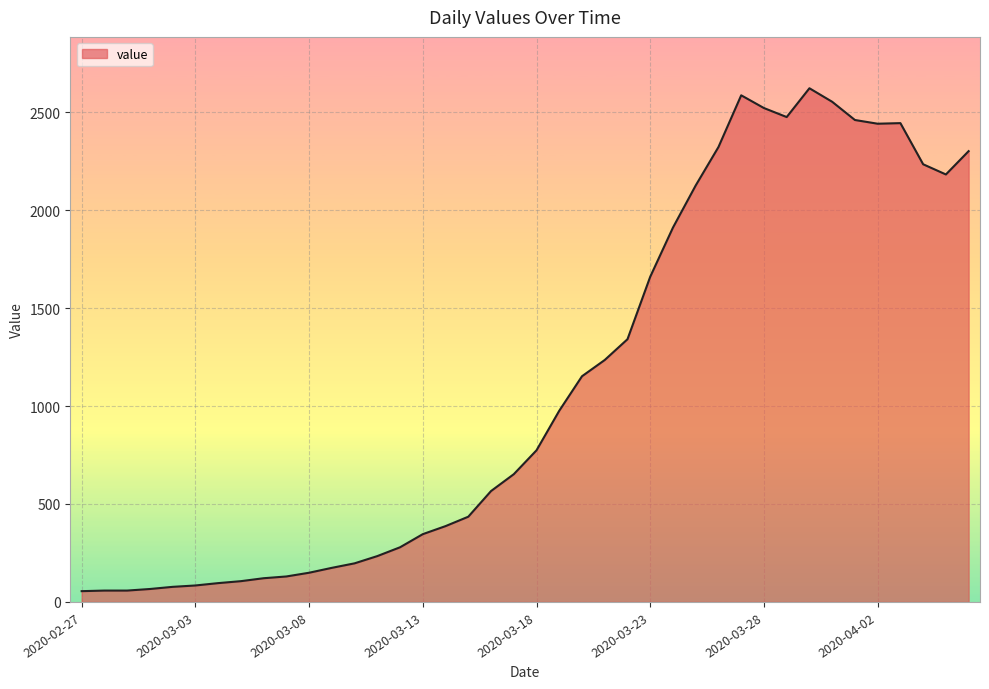

What is the difference between the maximum and minimum values?

2567